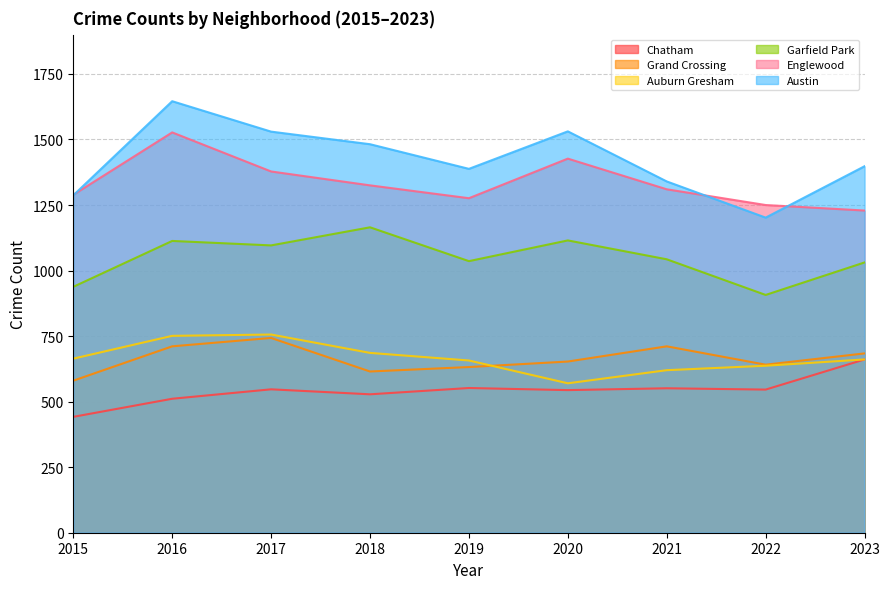

Is it true that Chatham equals 552 at 2019?

True